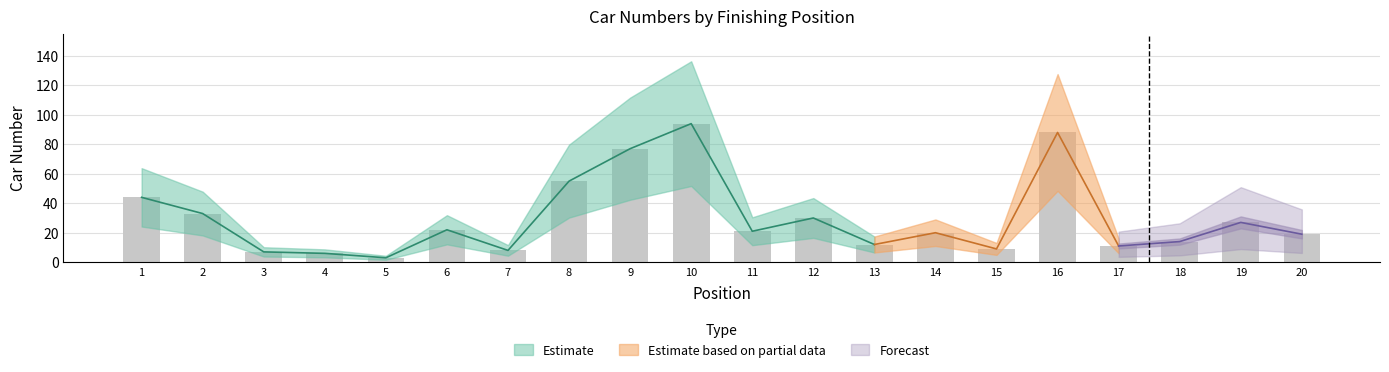

What is the greatest value displayed?

94